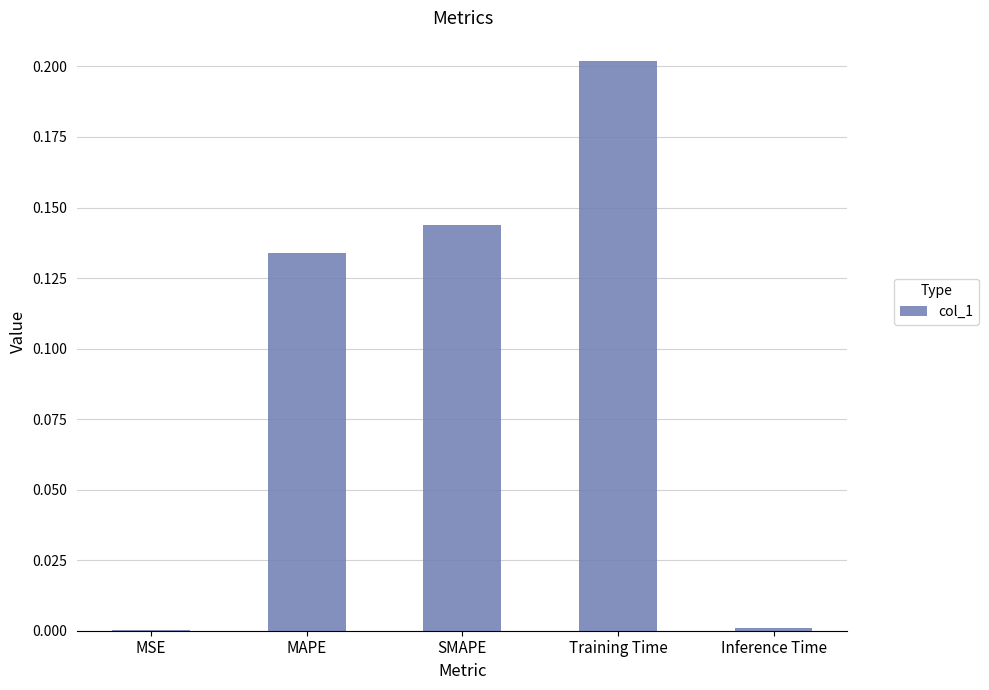

Between MAPE and SMAPE, which is larger?

SMAPE